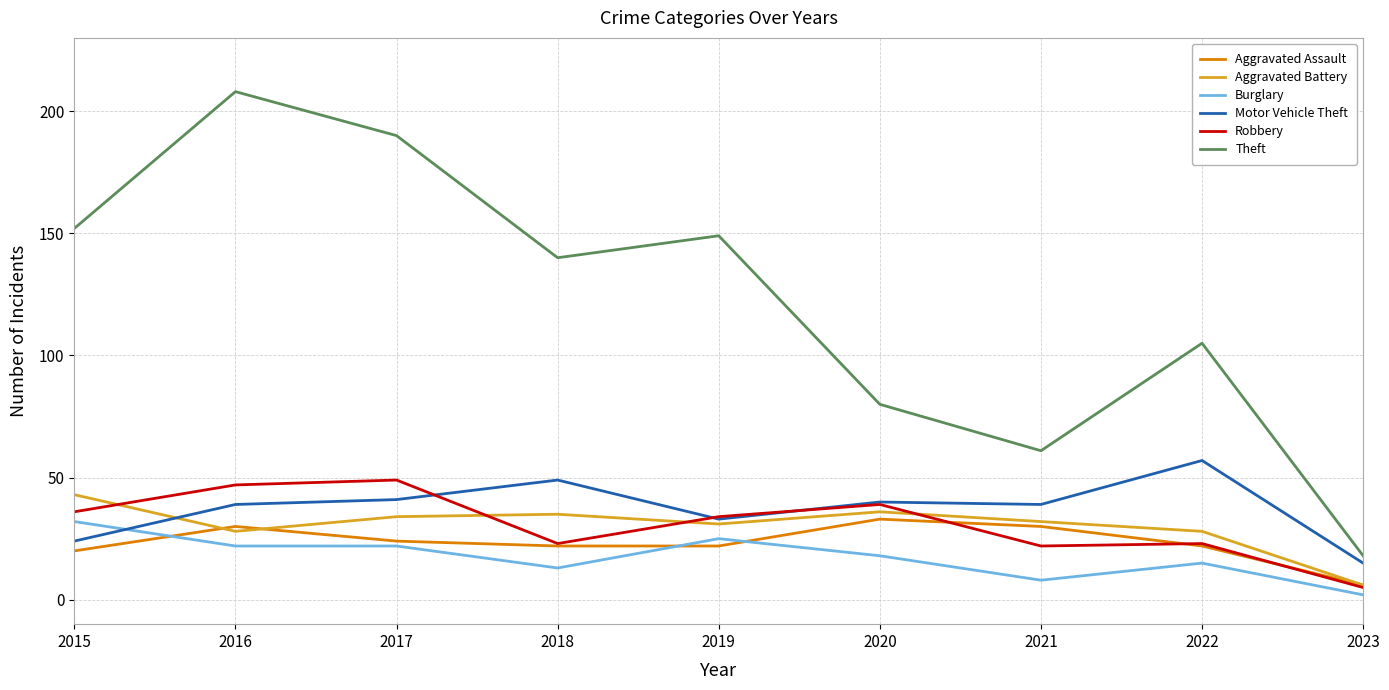

Which category has the lowest value across all series?

2023